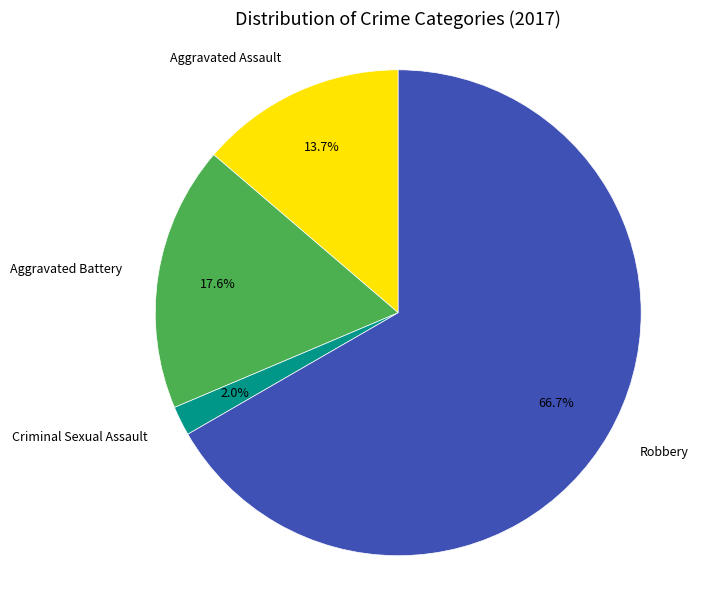

Does Robbery represent more than half of the total?

Yes